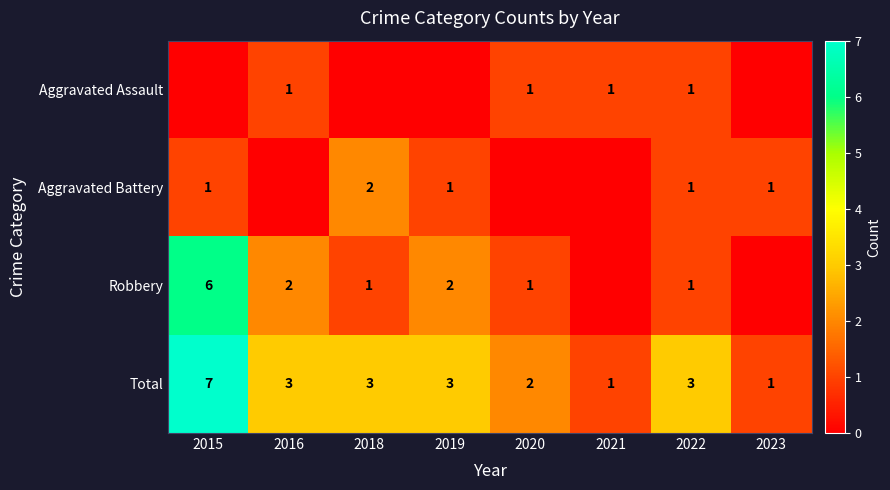

What is the total value across all series at 2022?

6